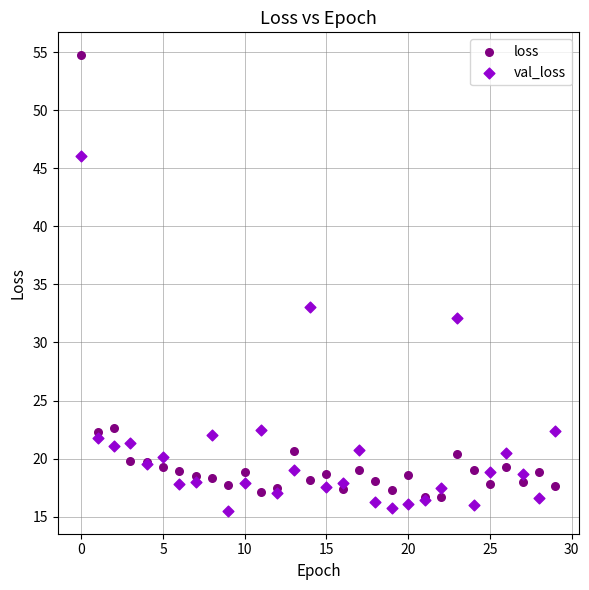

Across all series, what Y value is closest to 35?

33.0